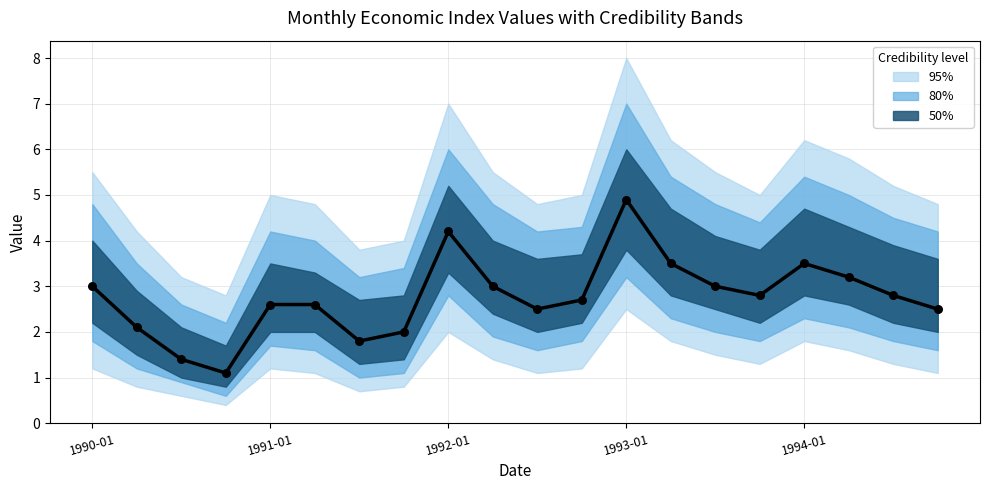

Approximately how many times larger is the value at 1990-01 compared to 18?

1.1